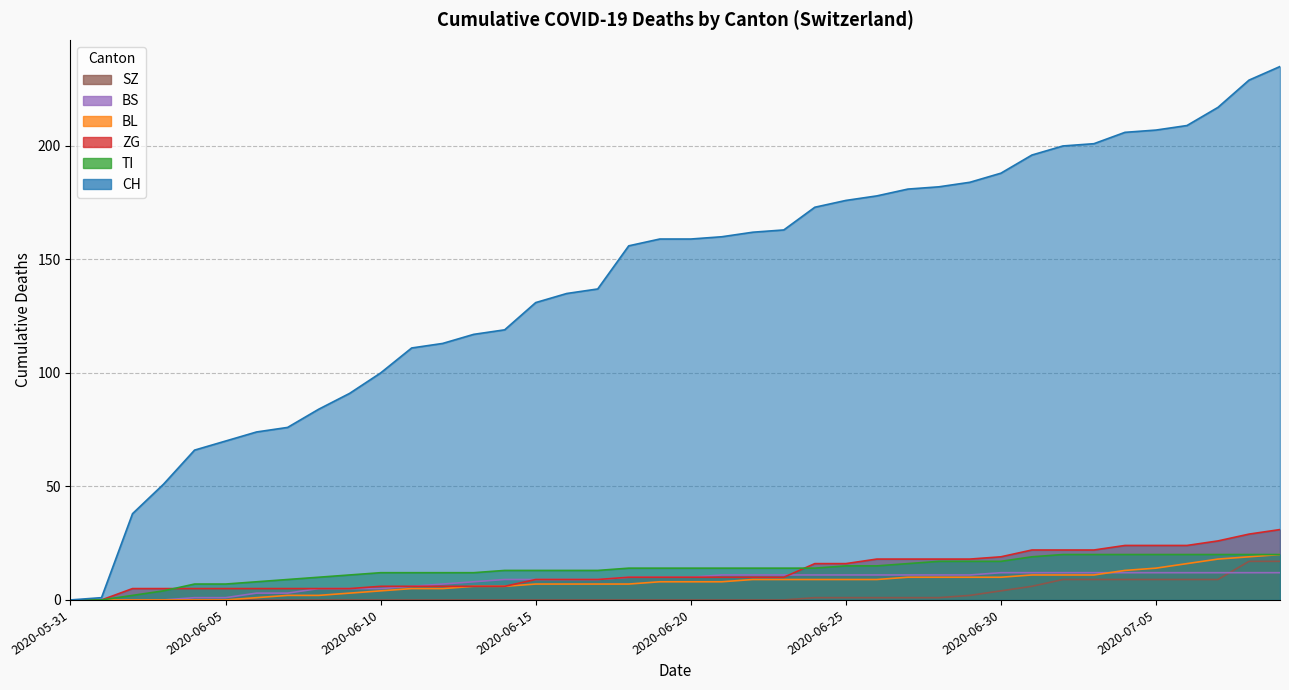

What is the sum of all TI values?

532